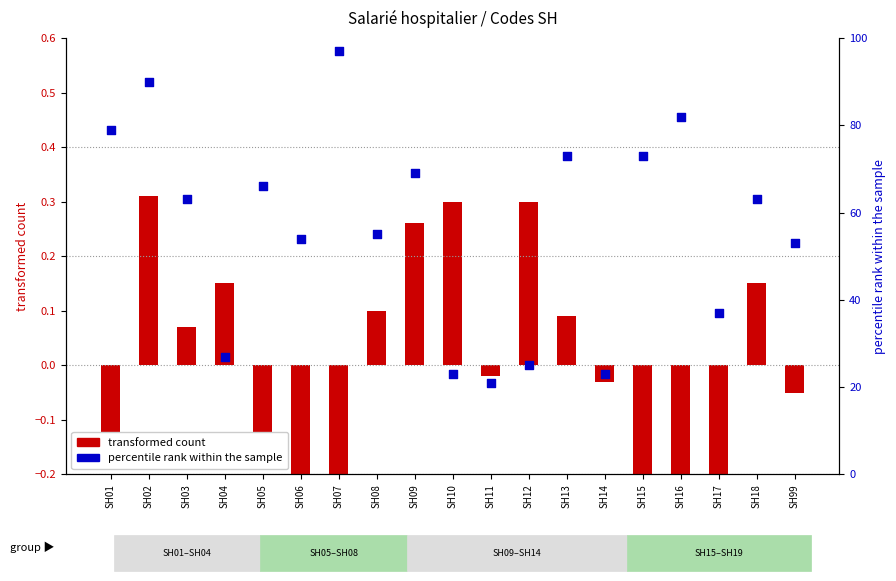

At how many categories does at least one series exceed 9?

19